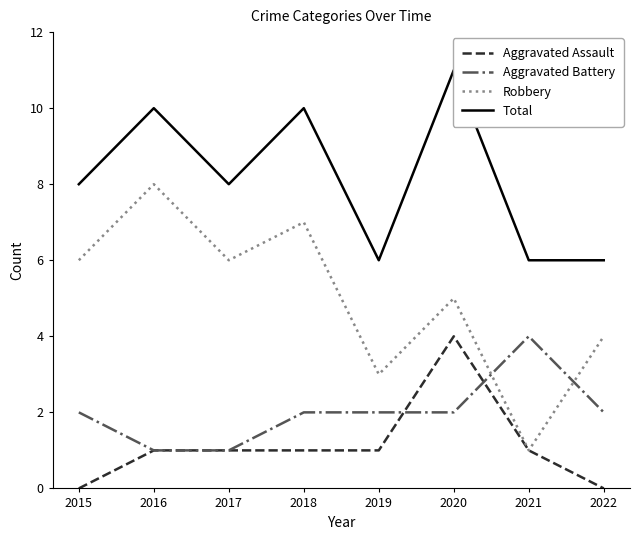

Is it true that Aggravated Battery equals 3 at 2020?

False